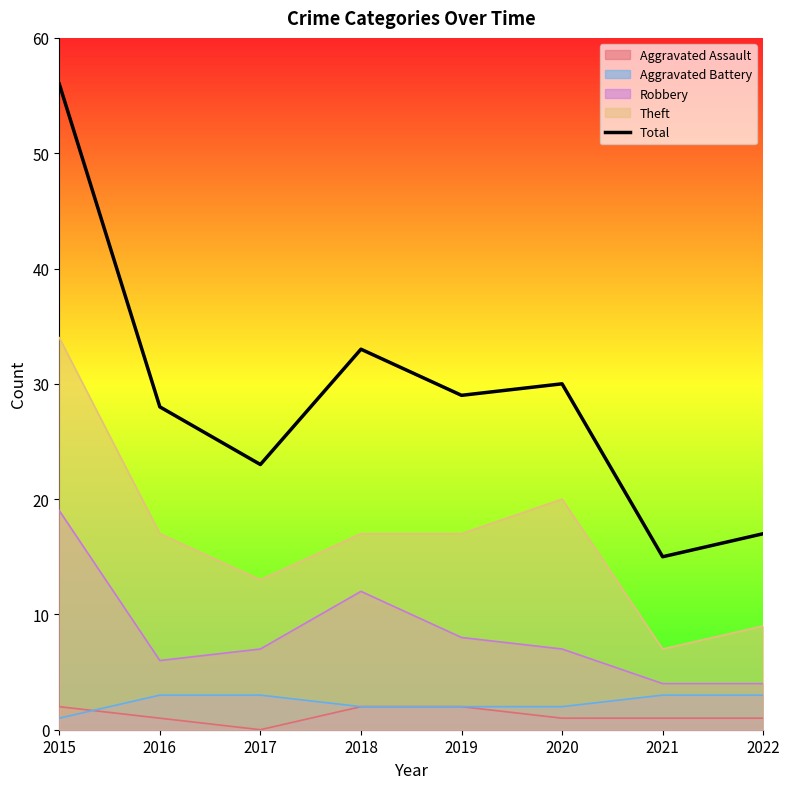

What is the average value?

29